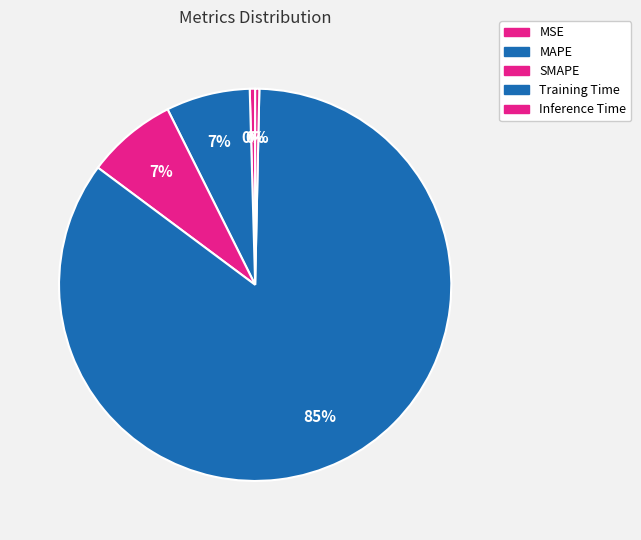

What is the largest slice in the pie chart?

Training Time